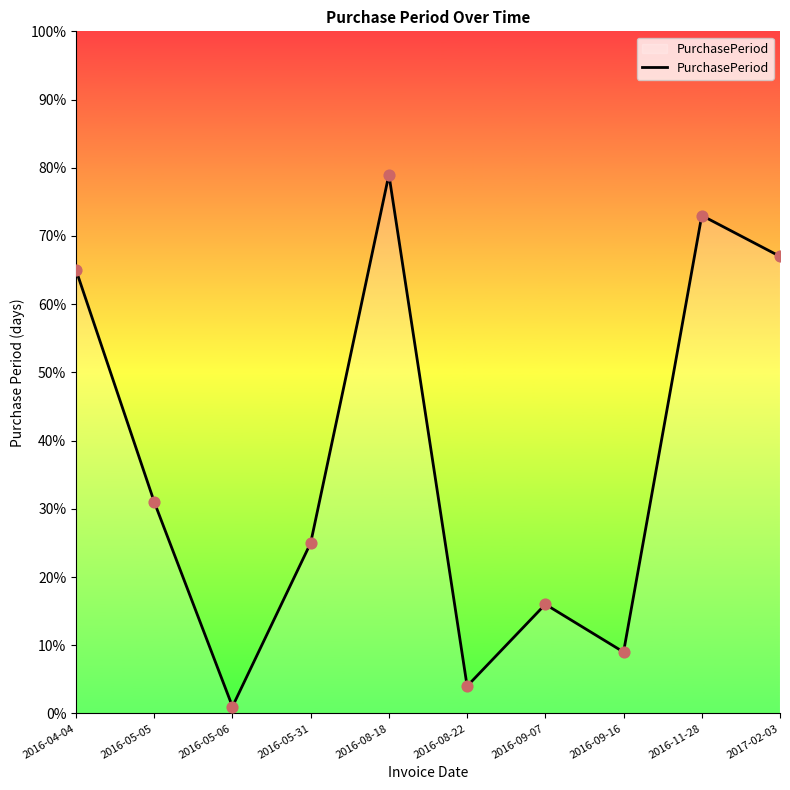

Which has a higher value, 2017-02-03 or 2016-09-07?

2017-02-03